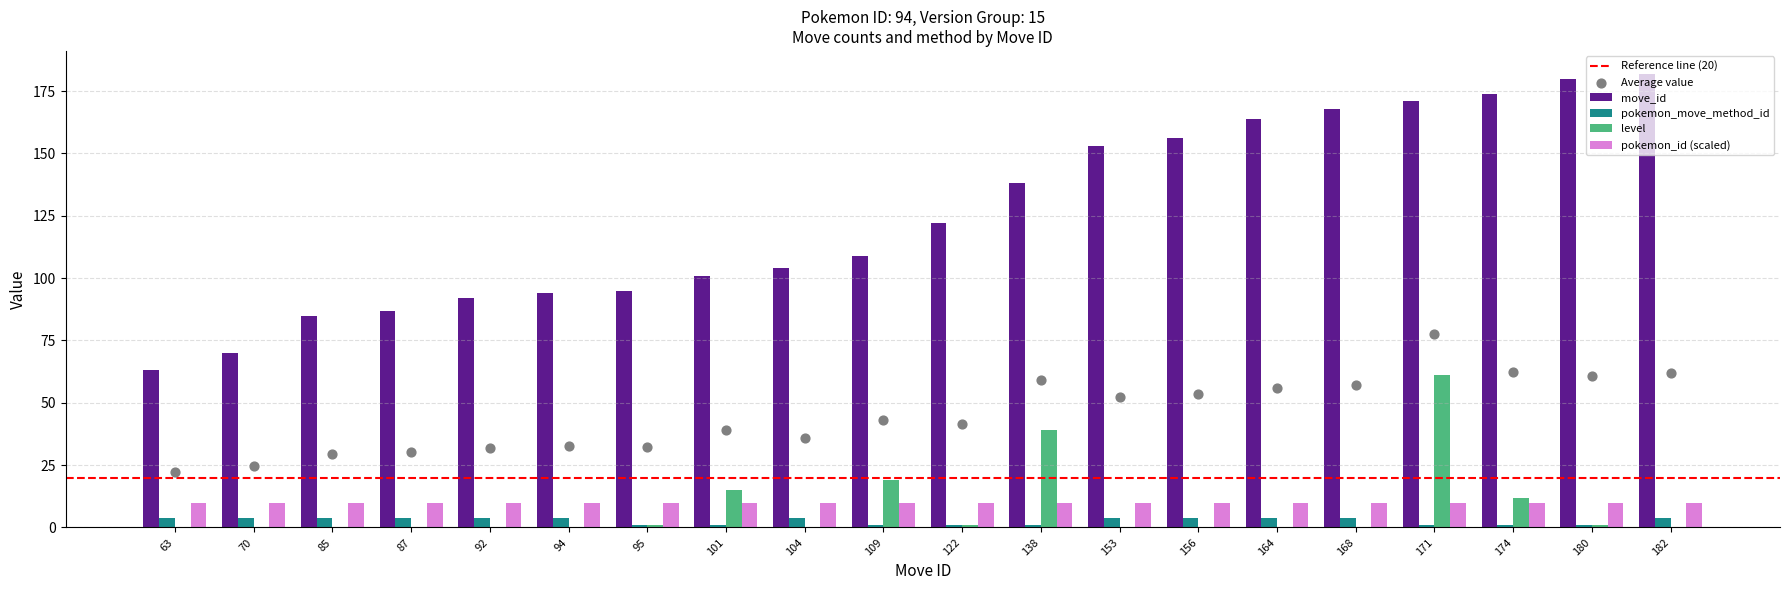

The pokemon_id (scaled) series shows 10 at 109. True or false?

True